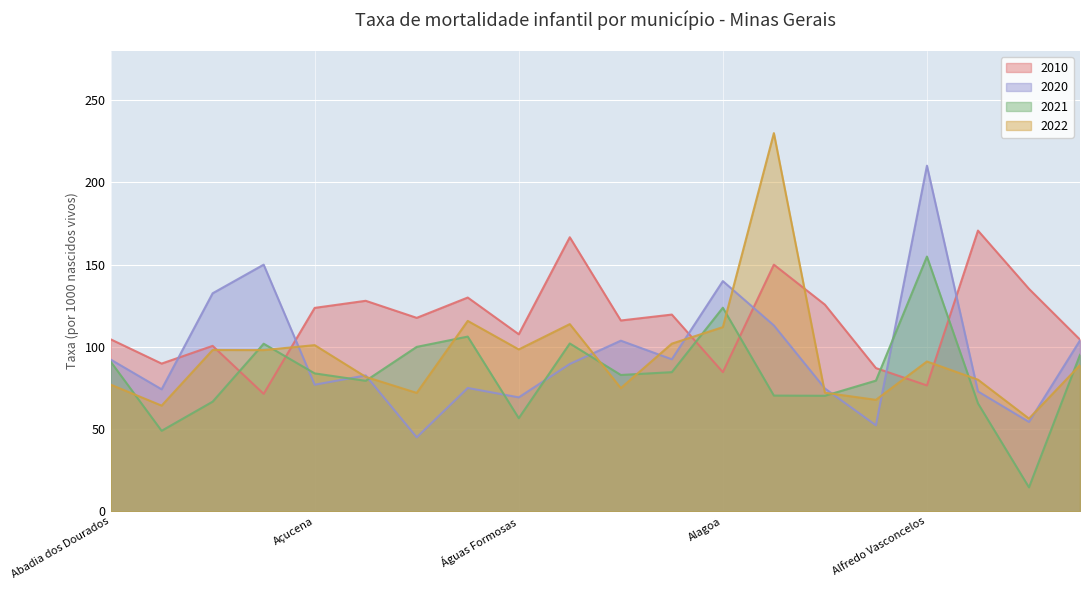

What is the minimum value for 2021?

14.6